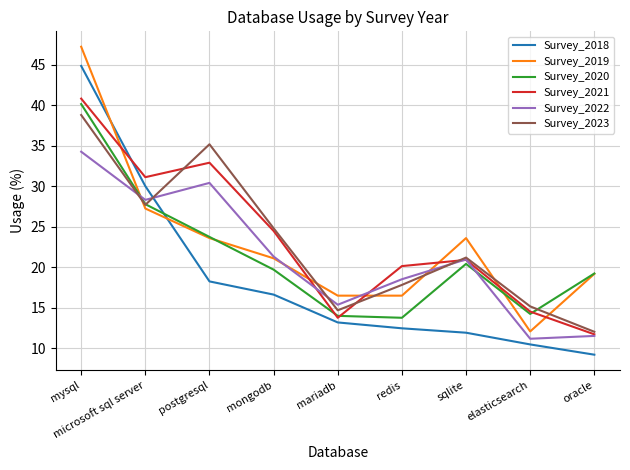

How many intersections are there between Survey_2021 and Survey_2019?

6